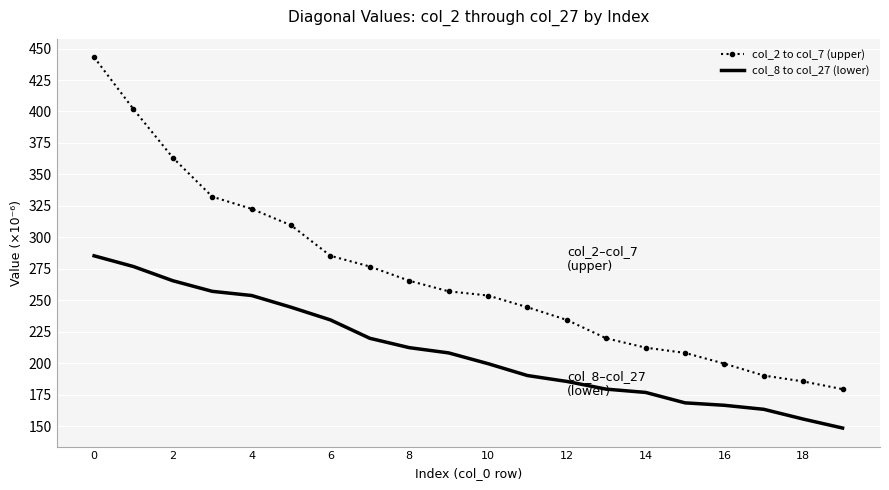

Which series has the widest spread of values?

col_2 to col_7 (upper)